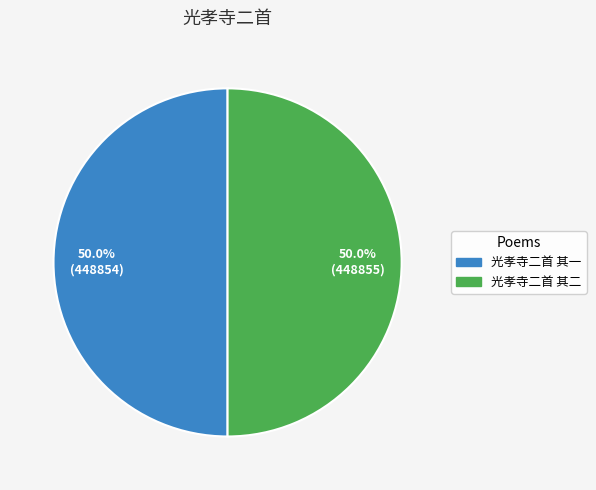

What is the ratio of the value at 光孝寺二首 其一 to the value at 光孝寺二首 其二?

1.0